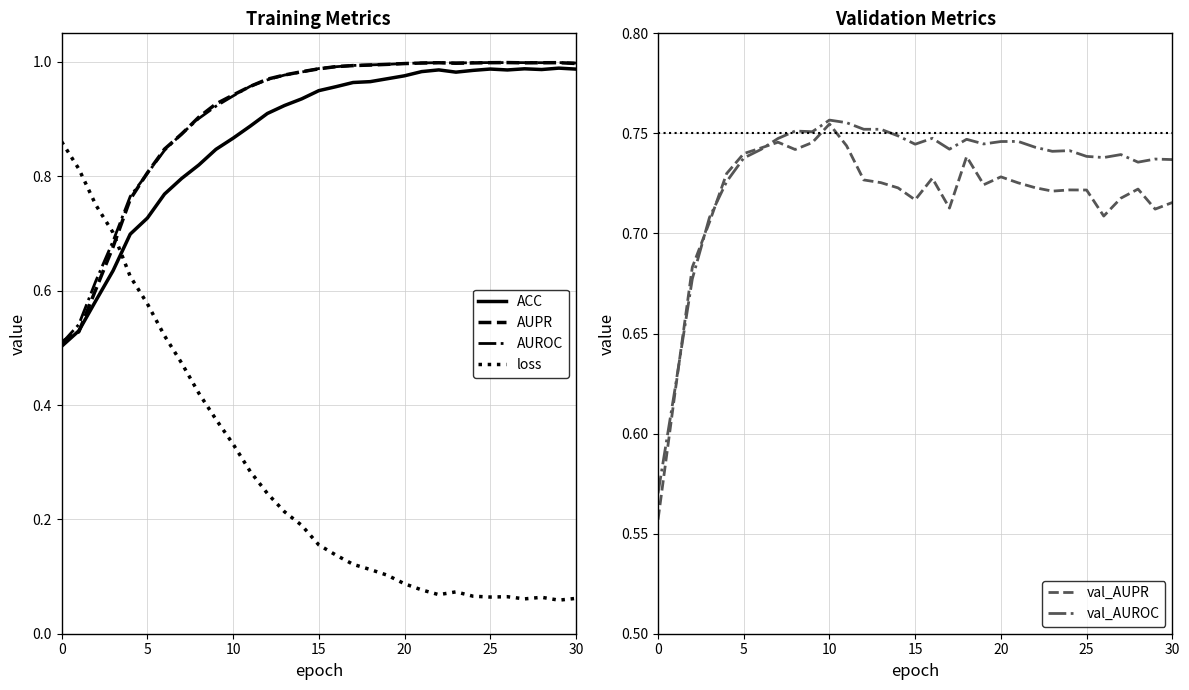

List the series in order of their peak value, lowest first.

val_AUPR, val_AUROC, loss, ACC, AUROC, AUPR